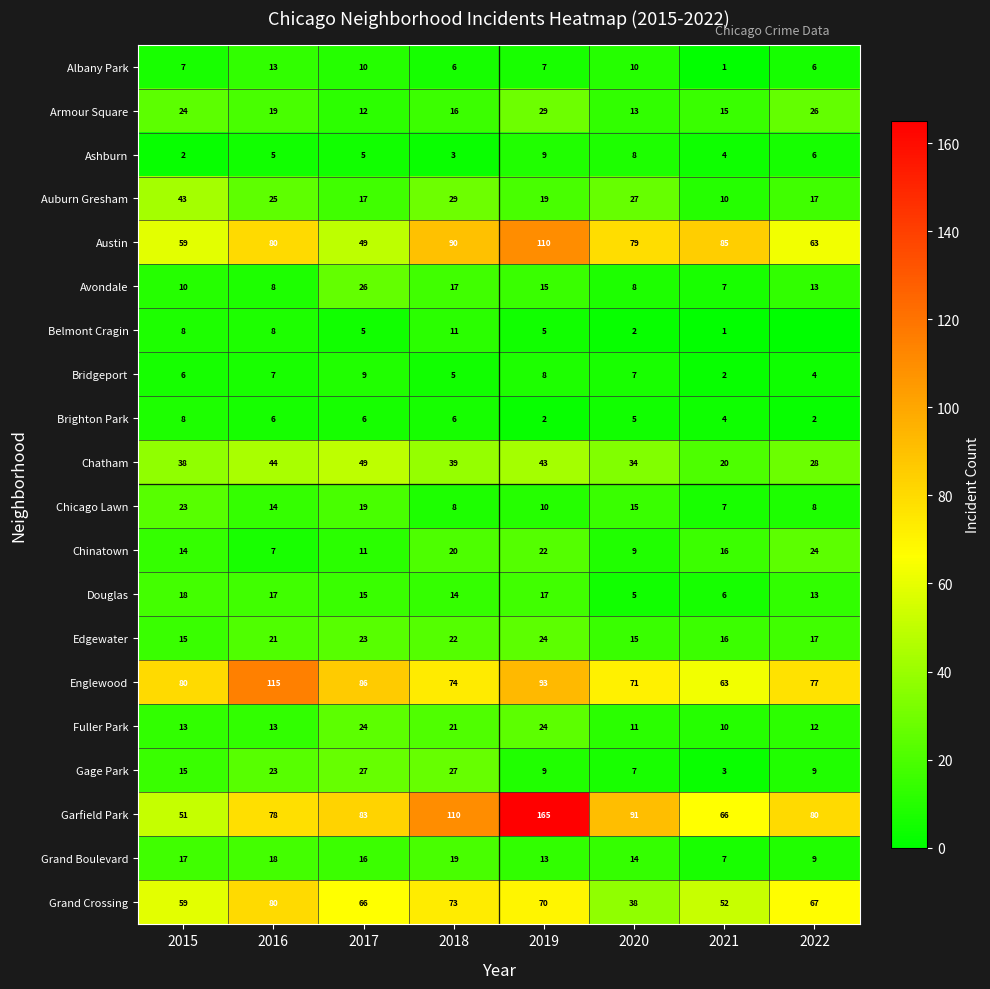

At which category does the chart reach its peak across all series?

2019